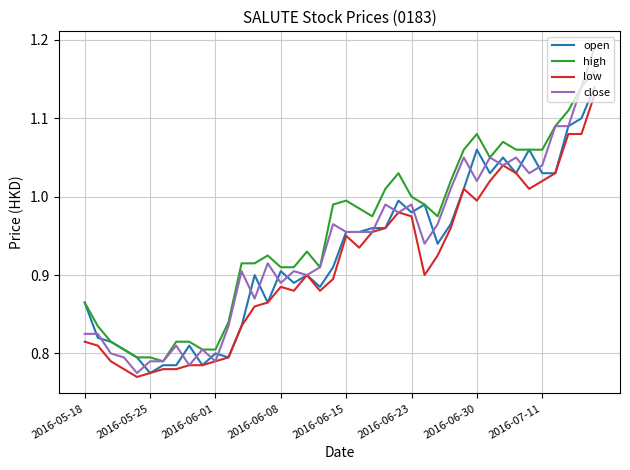

Which series has the largest range (max minus min)?

high